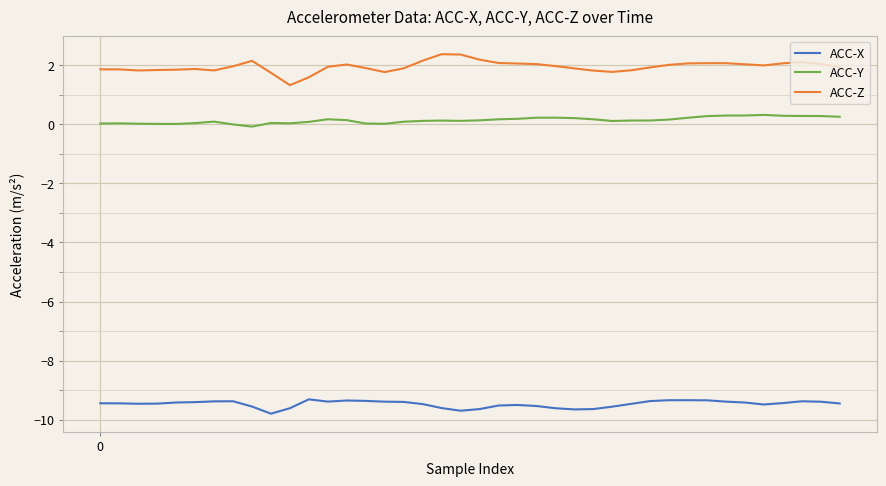

What is the minimum value for ACC-X?

-9.8